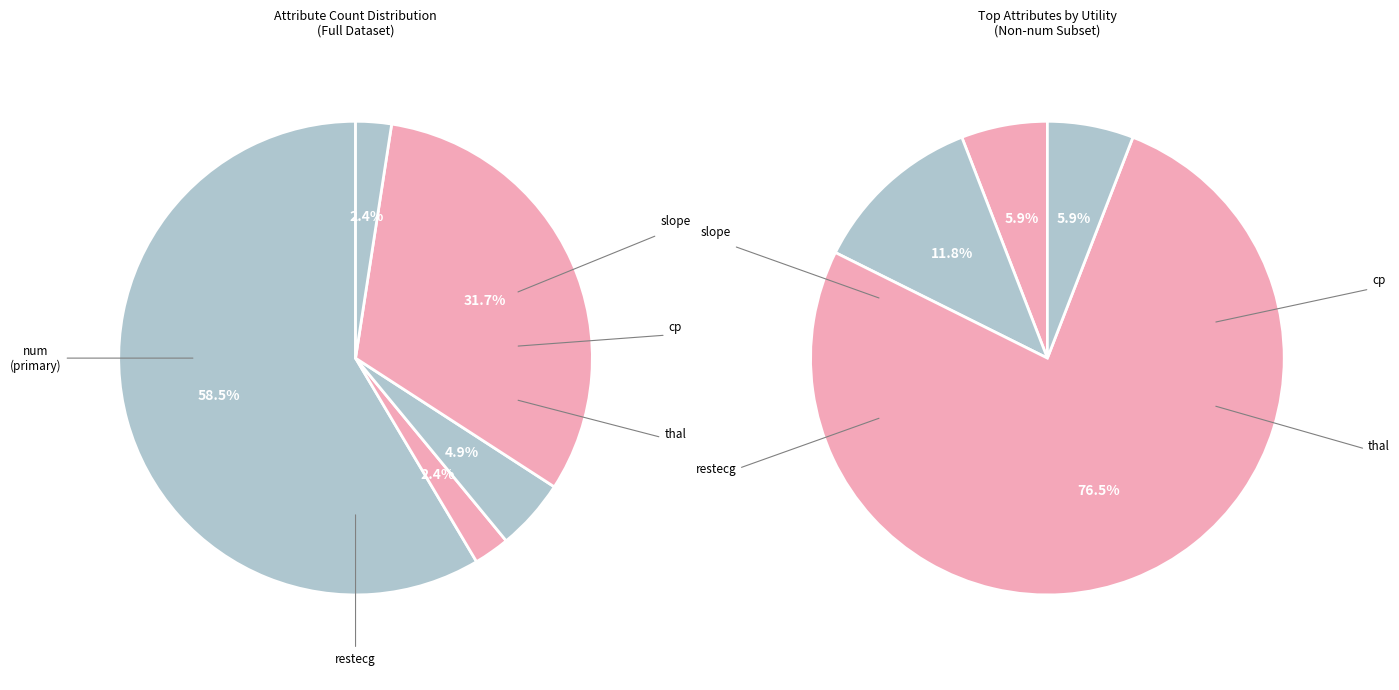

To the nearest percent, what is the average slice percentage?

17%